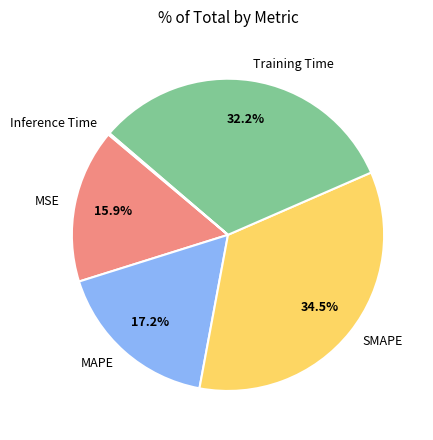

What is the largest slice in the pie chart?

SMAPE